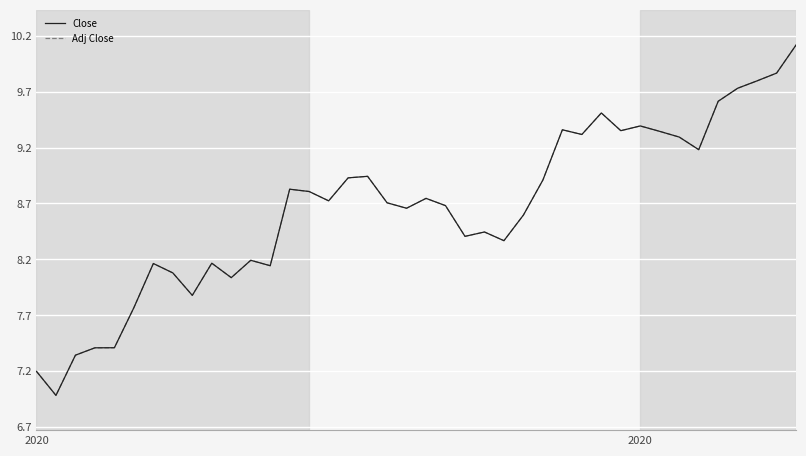

Is this an area chart (filled region under the line)?

No